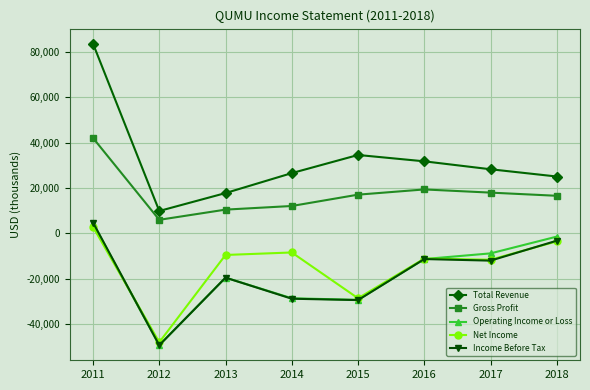

What are all the series names shown in the legend?

Total Revenue, Gross Profit, Operating Income or Loss, Net Income, Income Before Tax